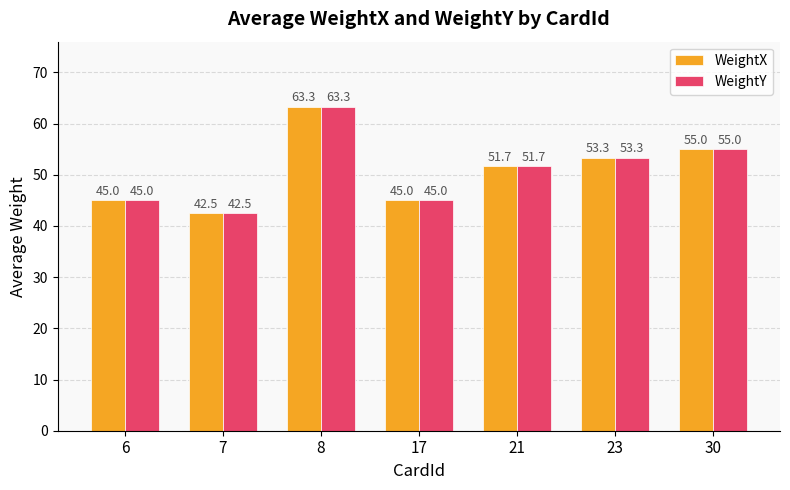

What is the sum of the WeightX values at 23 and 8?

116.7